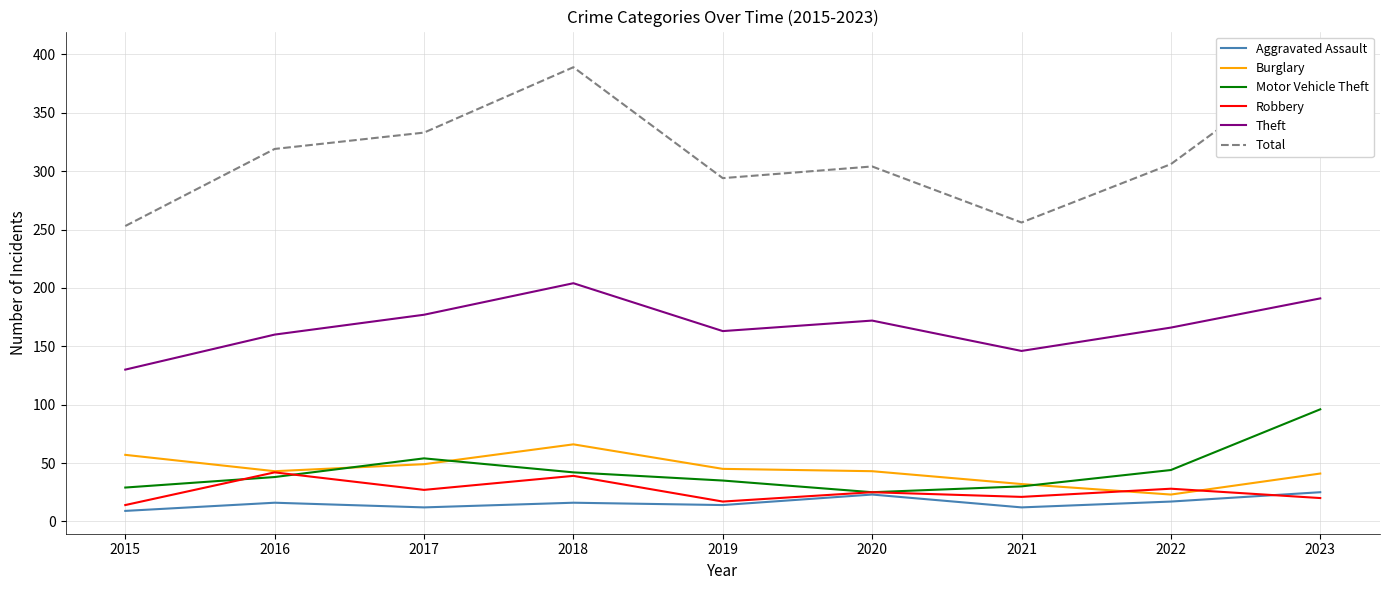

Rank the categories by Robbery value from highest to lowest.

2016, 2018, 2022, 2017, 2020, 2021, 2023, 2019, 2015